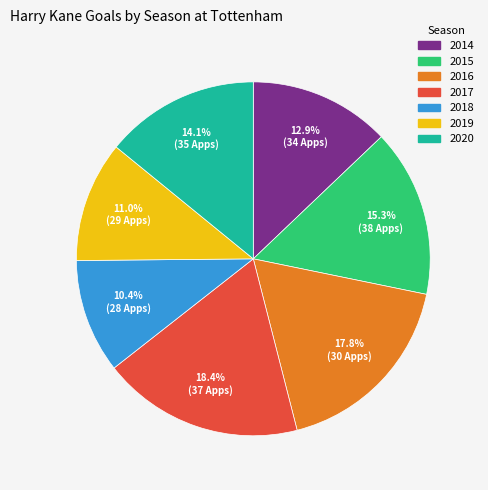

Is there a majority slice in this chart?

No